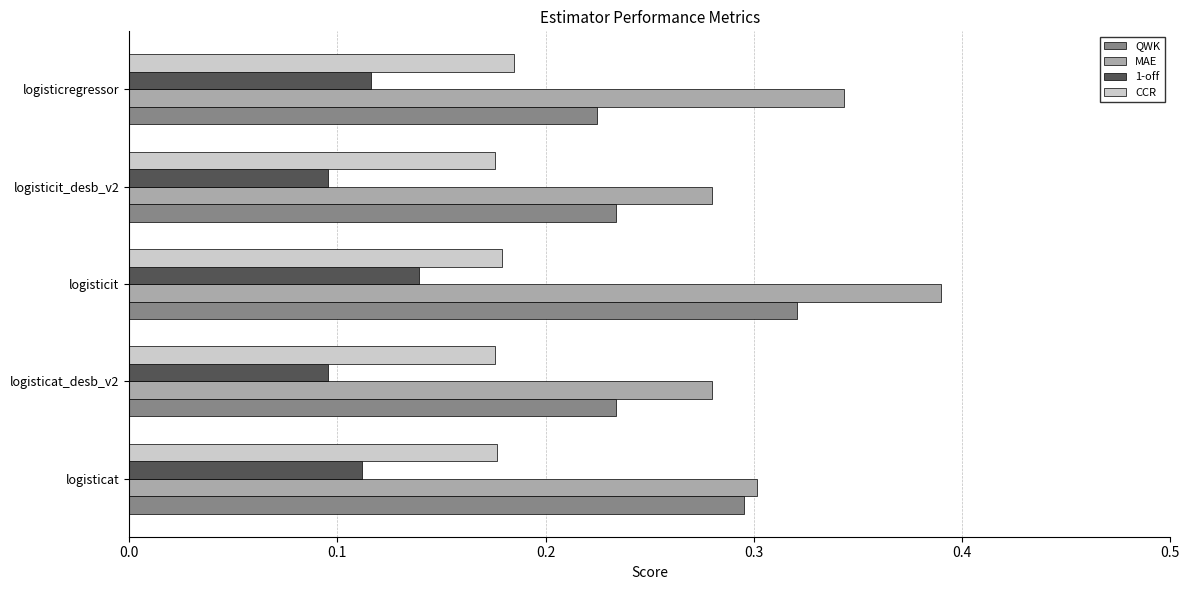

Is it true that MAE equals 0.1 at logisticit?

False